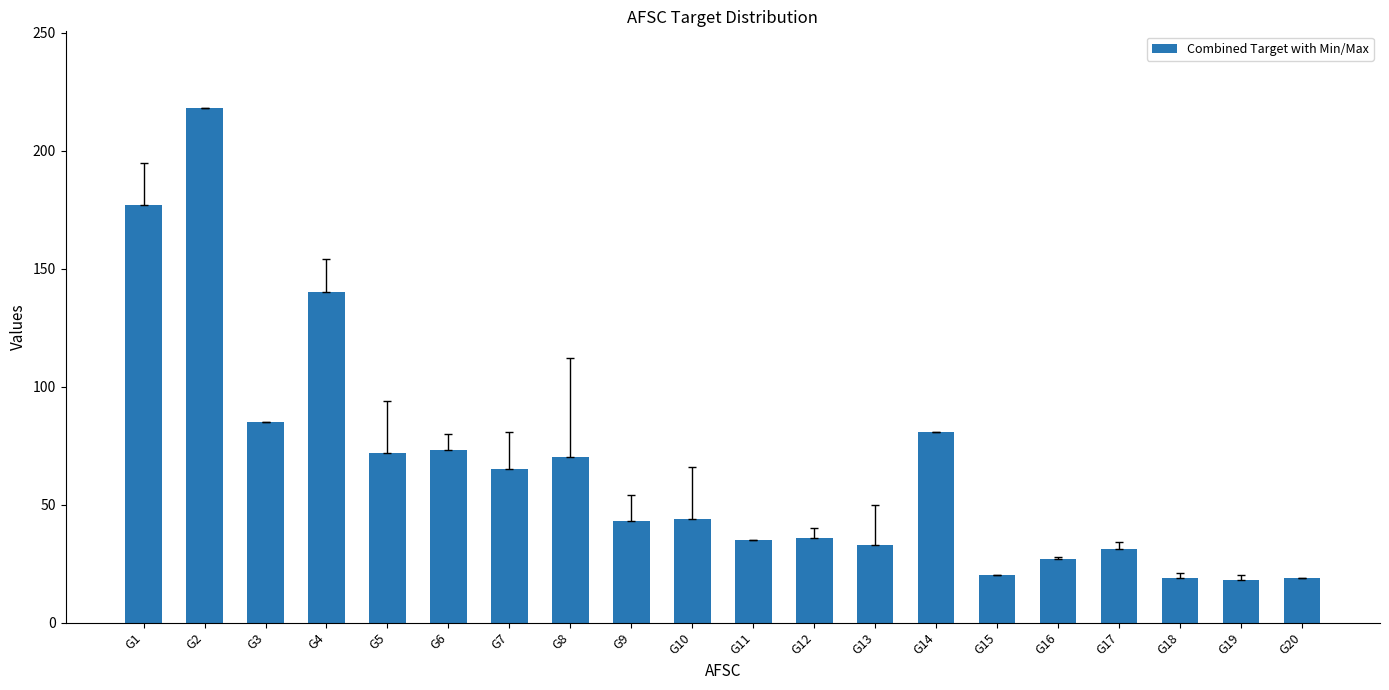

How many data points are less than 44?

10